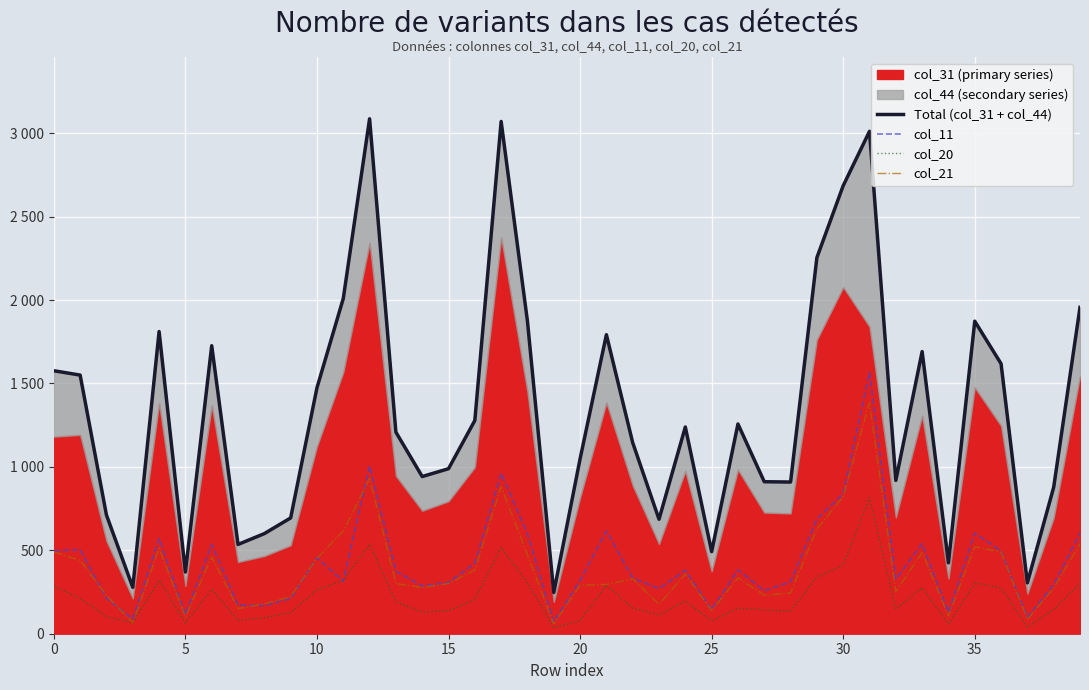

At which label does col_11 reach its peak?

31